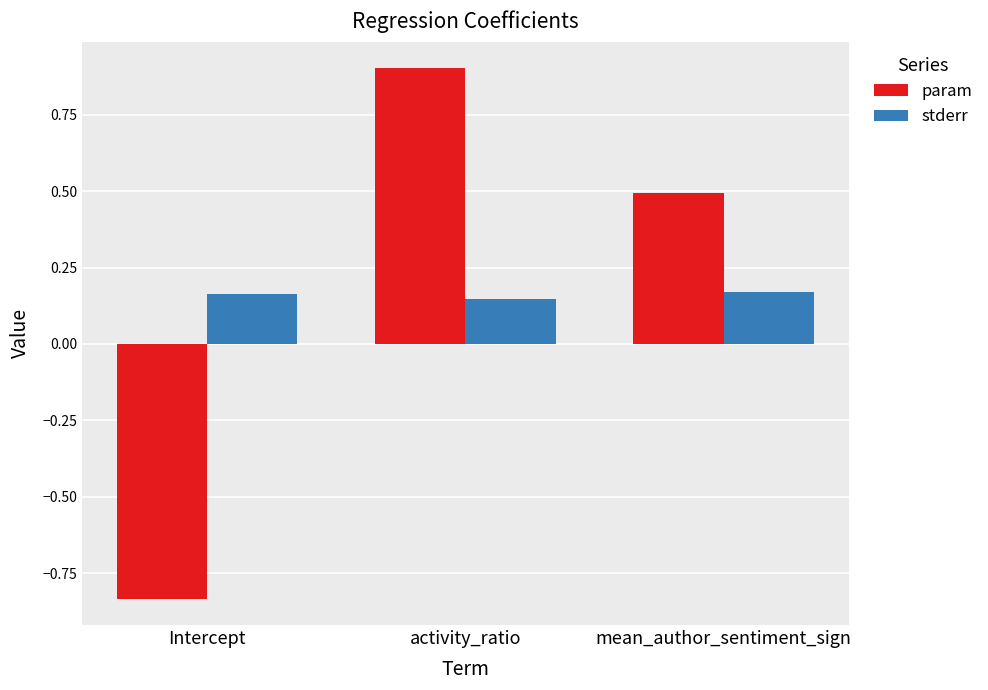

What position from the right is activity_ratio?

2